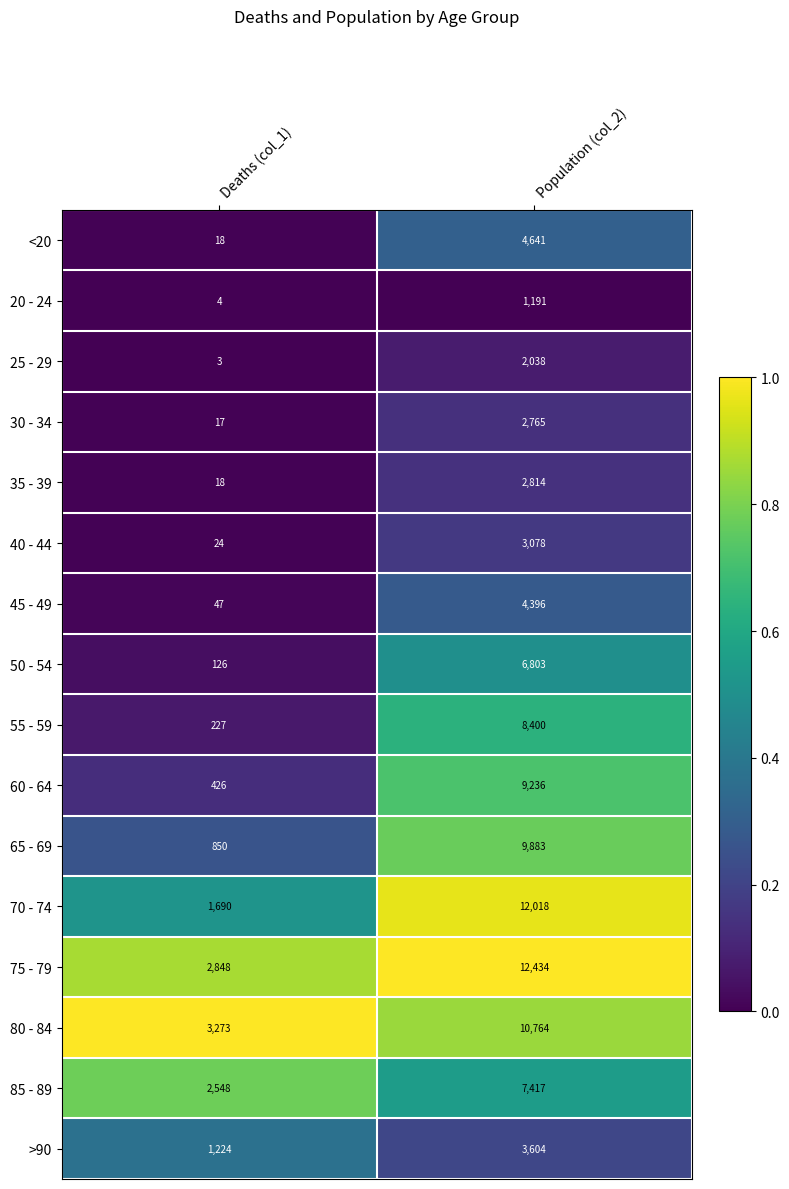

List the labels in order of 70 - 74 value, smallest first.

Deaths (col_1), Population (col_2)